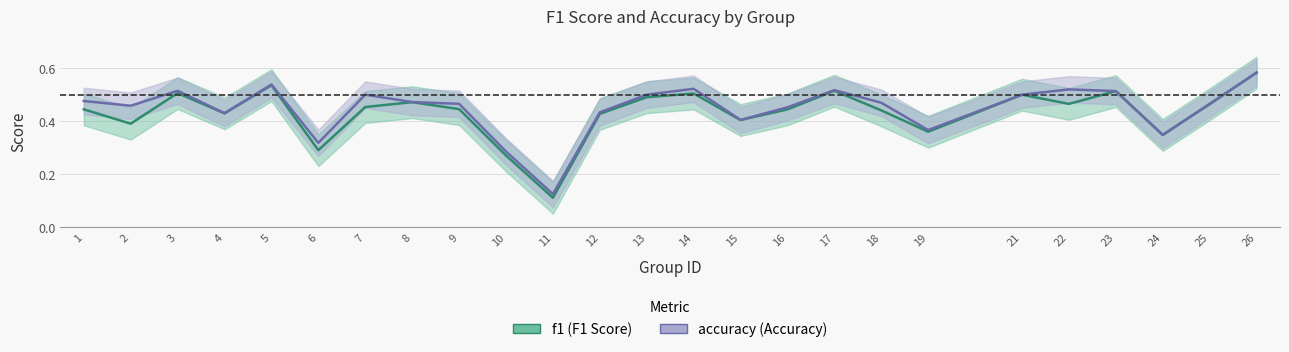

List the series in order of their overall mean, lowest first.

f1, accuracy